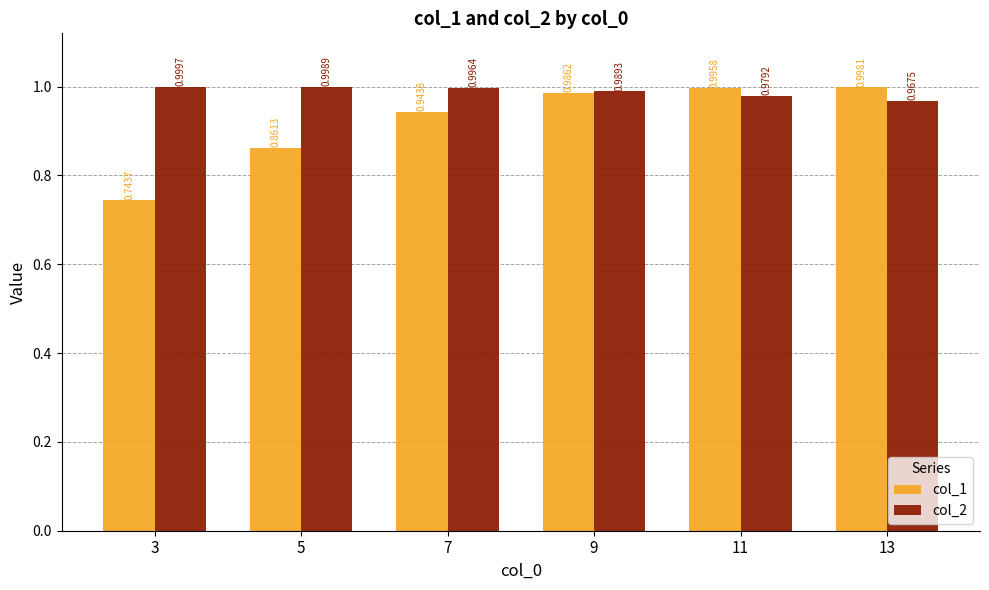

What are all the series names shown in the legend?

col_1, col_2